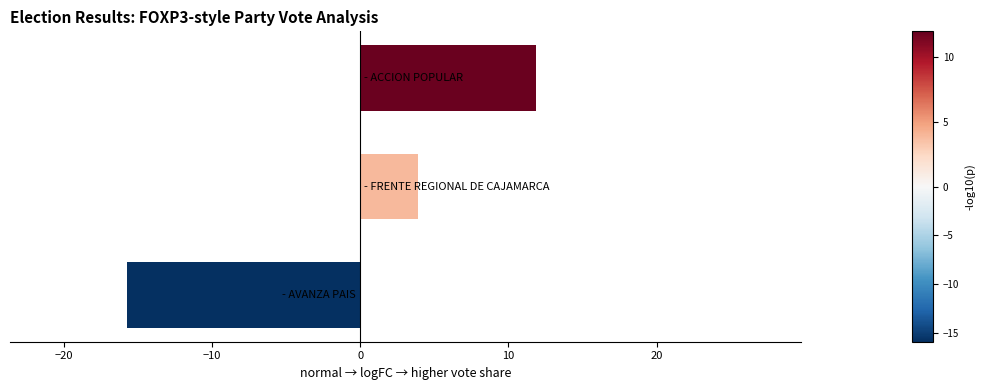

What is the minimum value shown in the chart?

-15.8